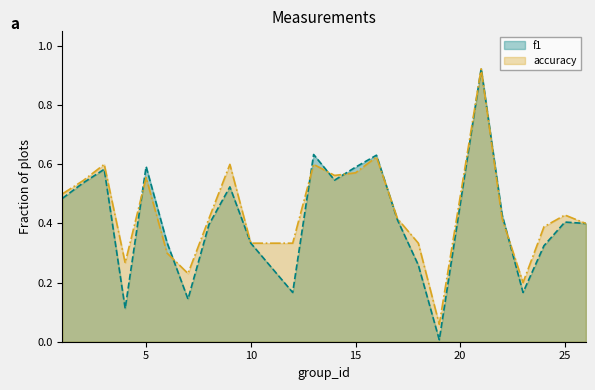

What is the greatest value displayed?

0.9